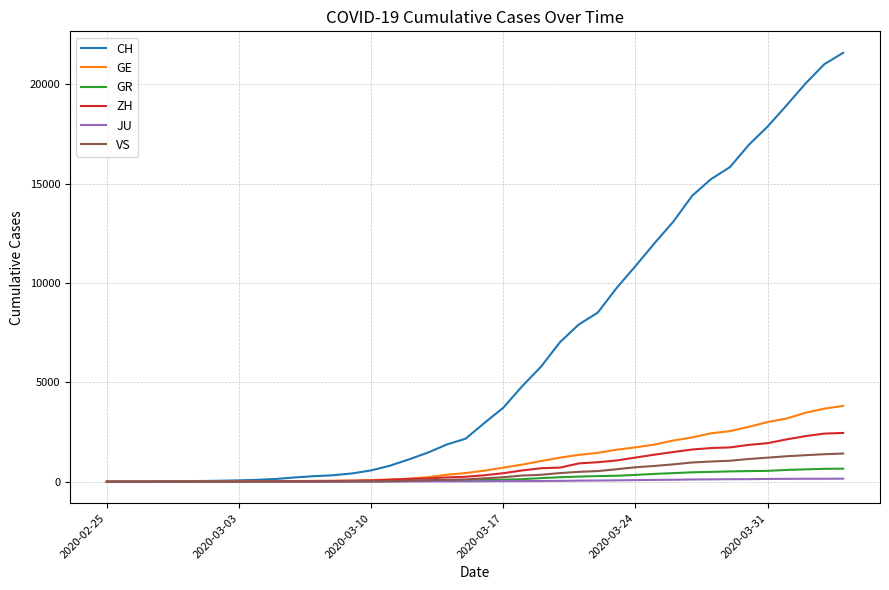

Does the chart have visible grid lines?

Yes